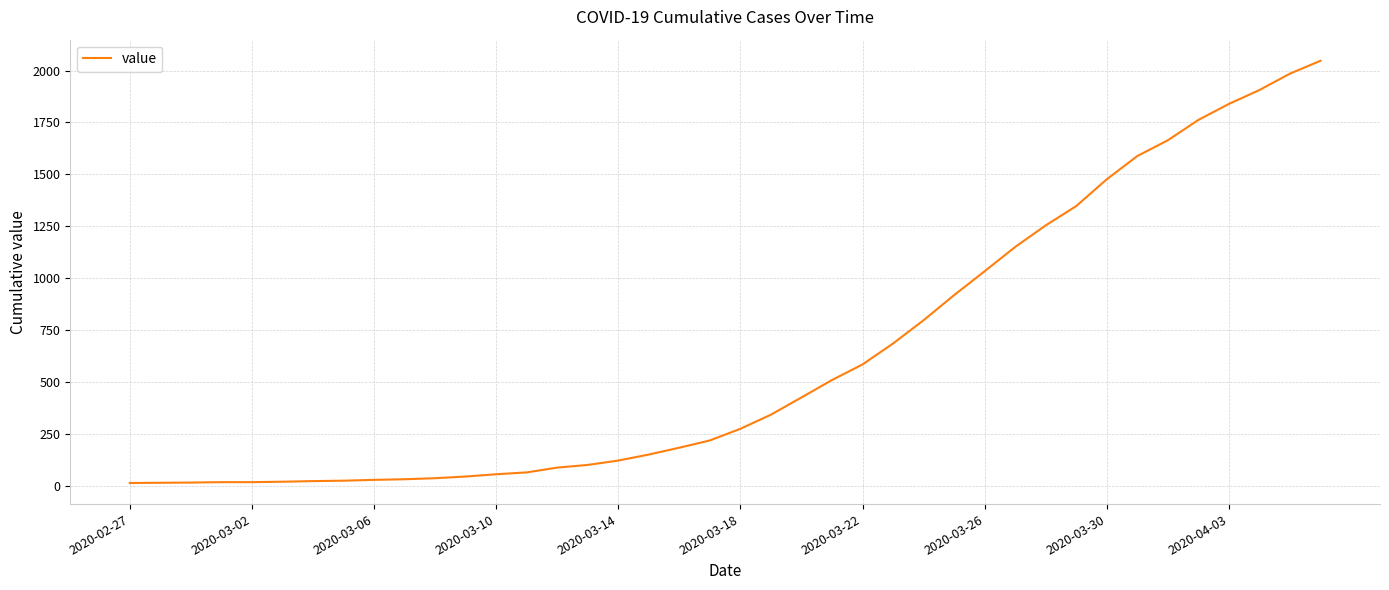

What is the greatest value displayed?

2047